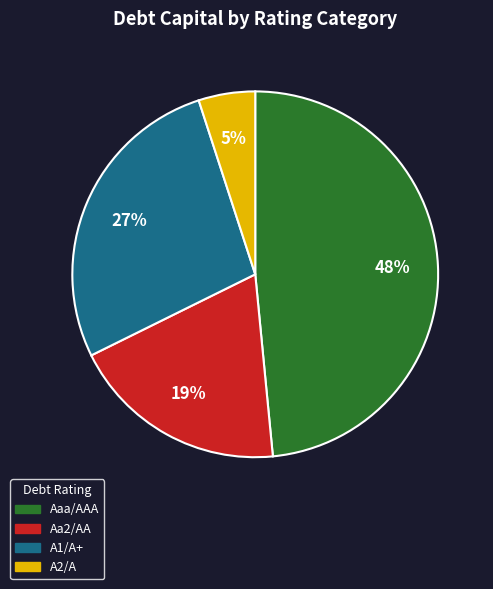

To the nearest percent, what is the average slice percentage?

25%